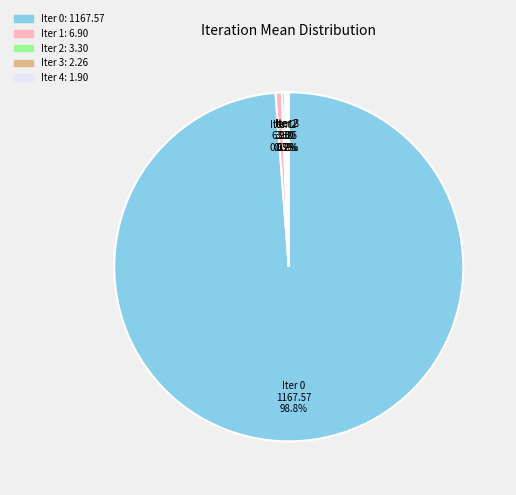

Is there any slice that represents more than half of the pie?

Yes